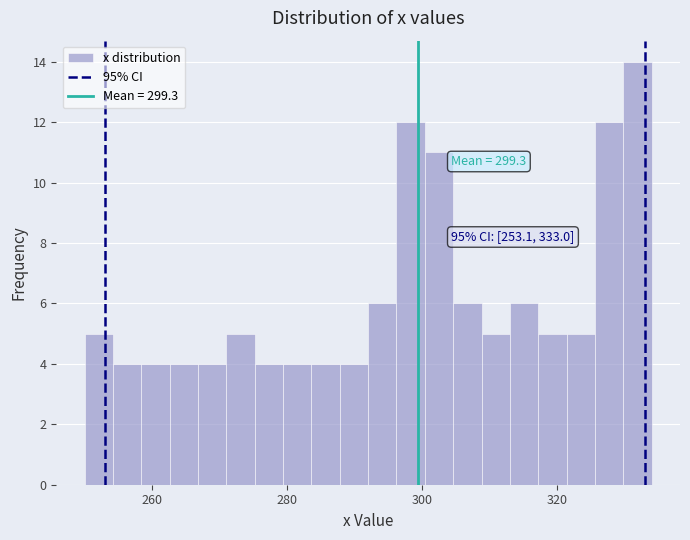

Read against the x-axis, roughly where is the centre of the tallest bar?

332